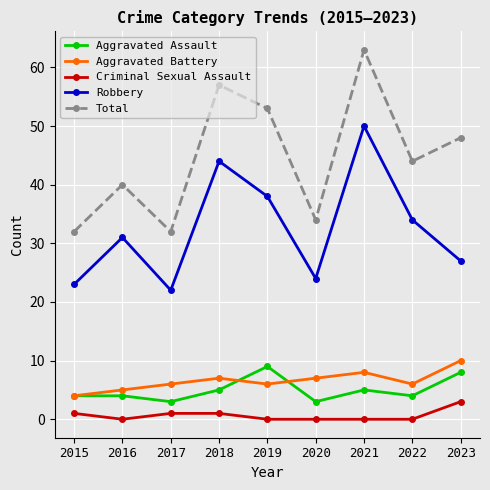

What is the value of the Total point at the 5th from the left?

53